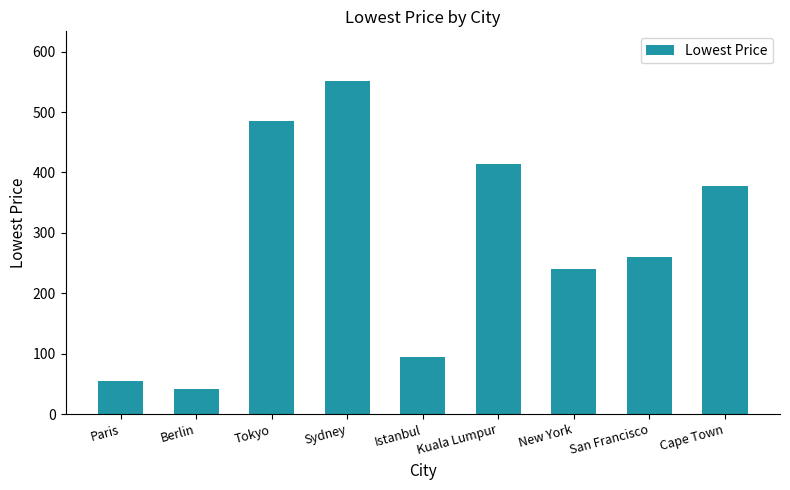

Rank the categories by value from lowest to highest.

Berlin, Paris, Istanbul, New York, San Francisco, Cape Town, Kuala Lumpur, Tokyo, Sydney